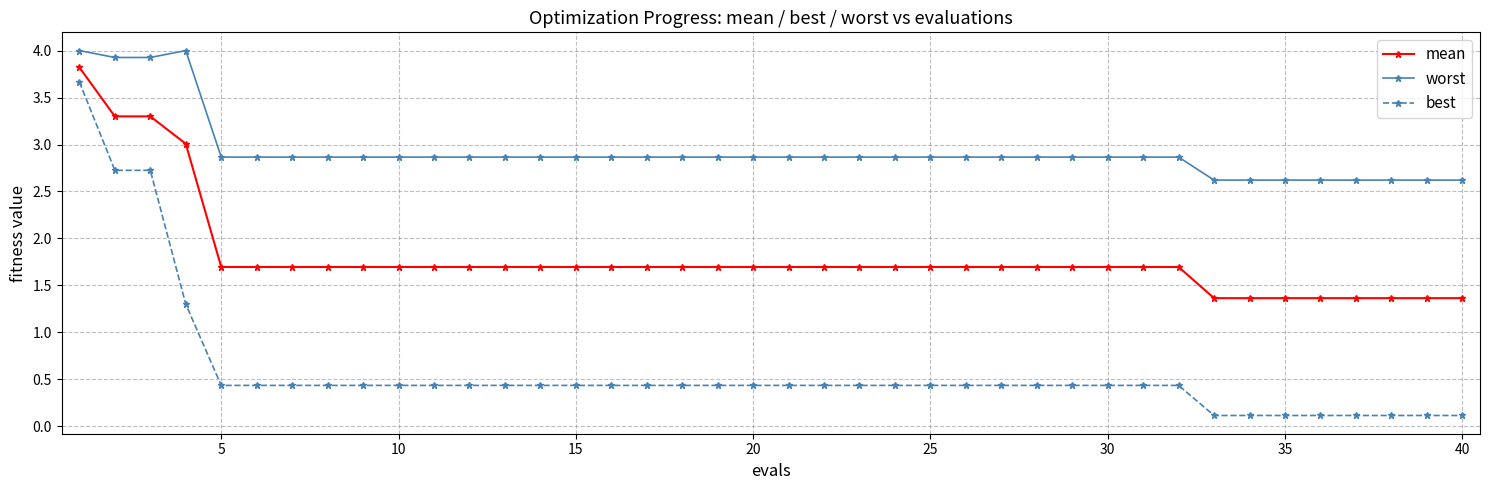

True or false: worst and best cross at least once.

False